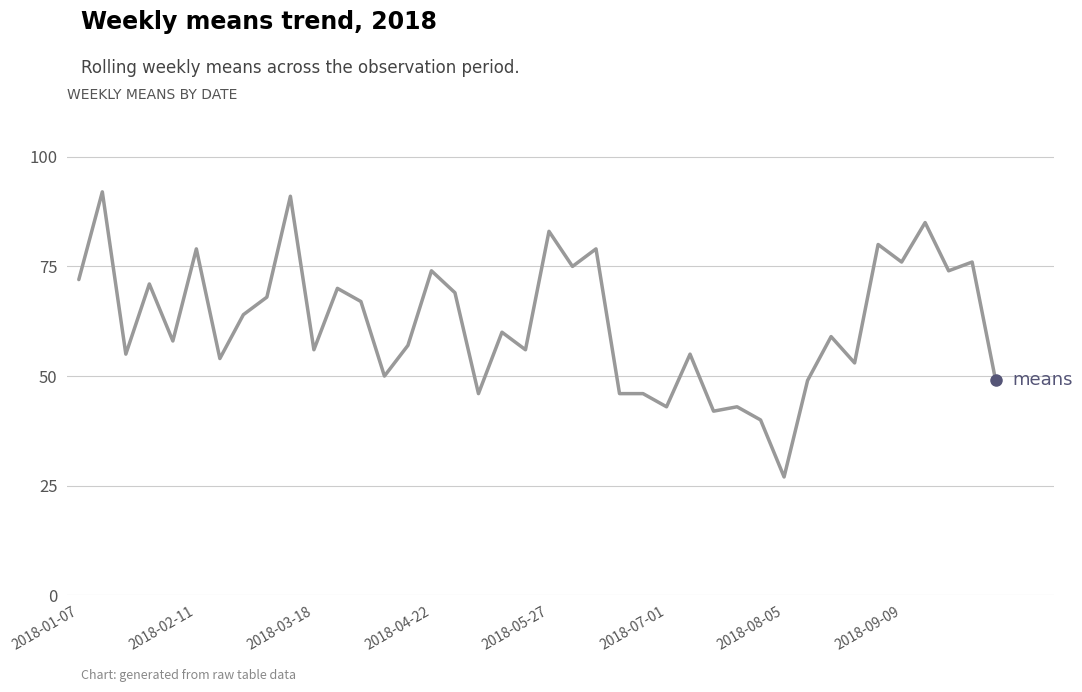

What is the difference between the maximum and minimum values?

65